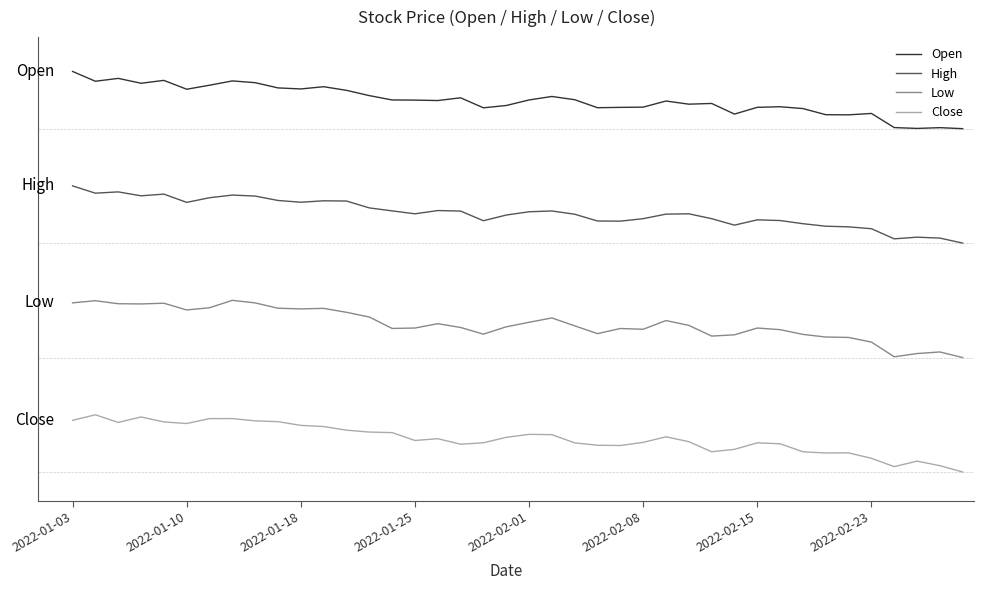

Is this an area chart (filled region under the line)?

No